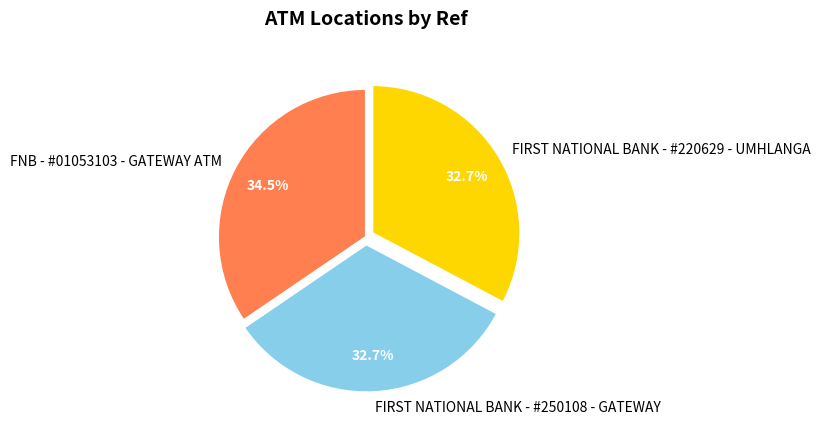

How many slices are in this pie chart?

3